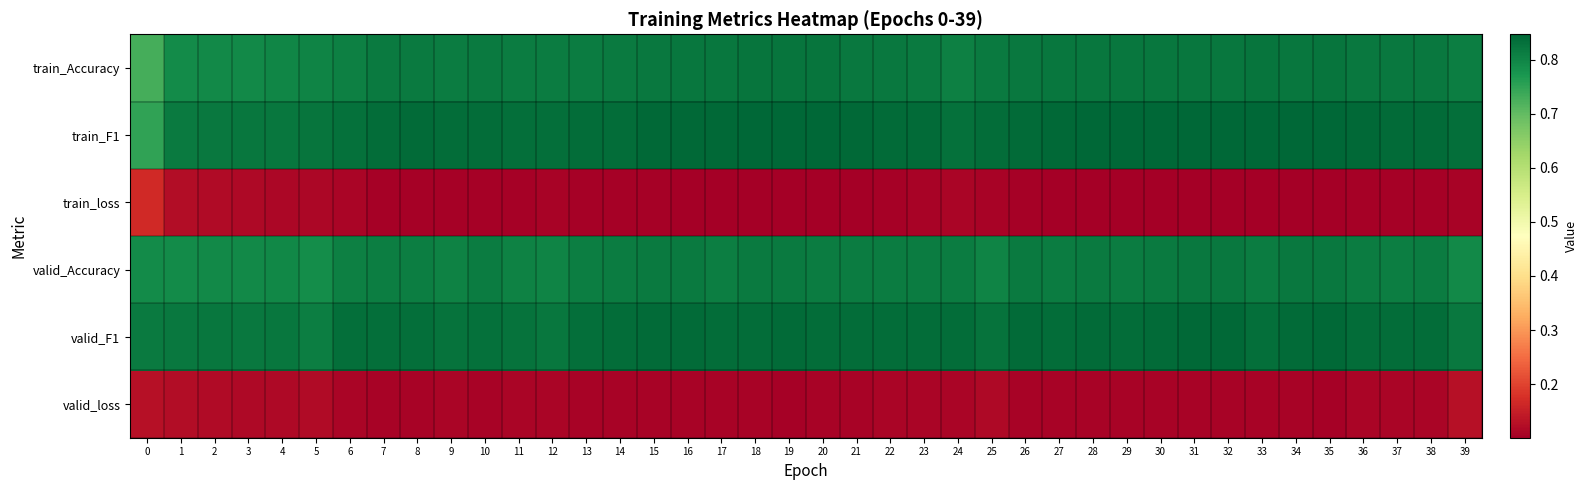

What is the spread (max minus min) of values at 36?

0.7